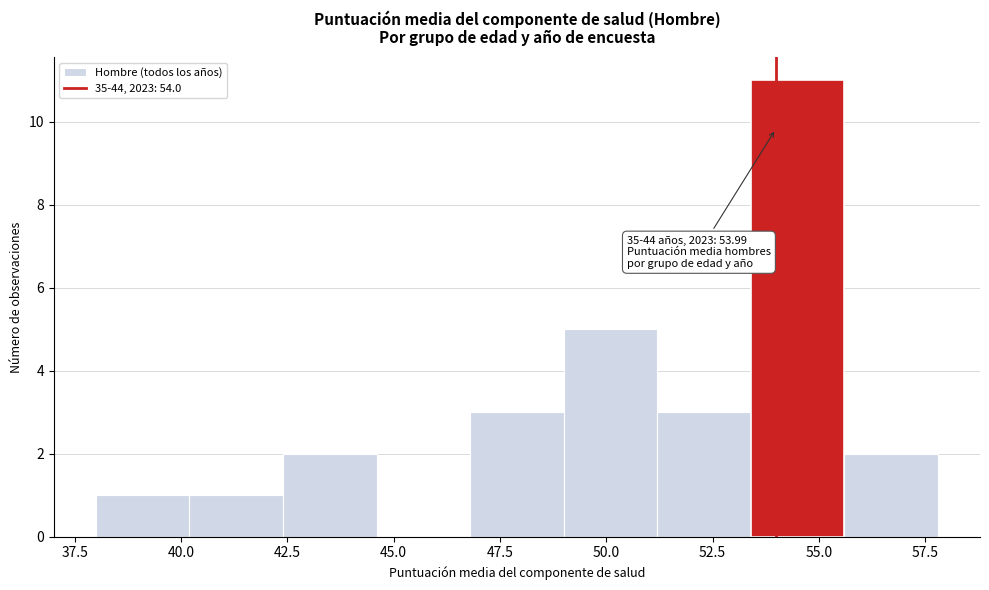

Over which range of the x-axis is the bar tallest?

53.4 to 55.6